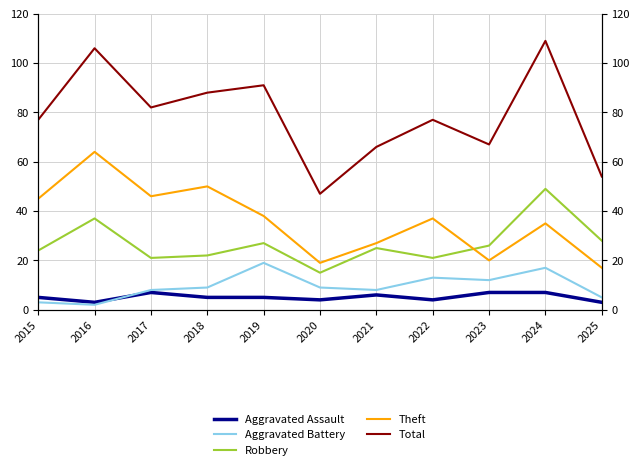

Rank the series by their maximum value, from highest to lowest.

Total, Theft, Robbery, Aggravated Battery, Aggravated Assault